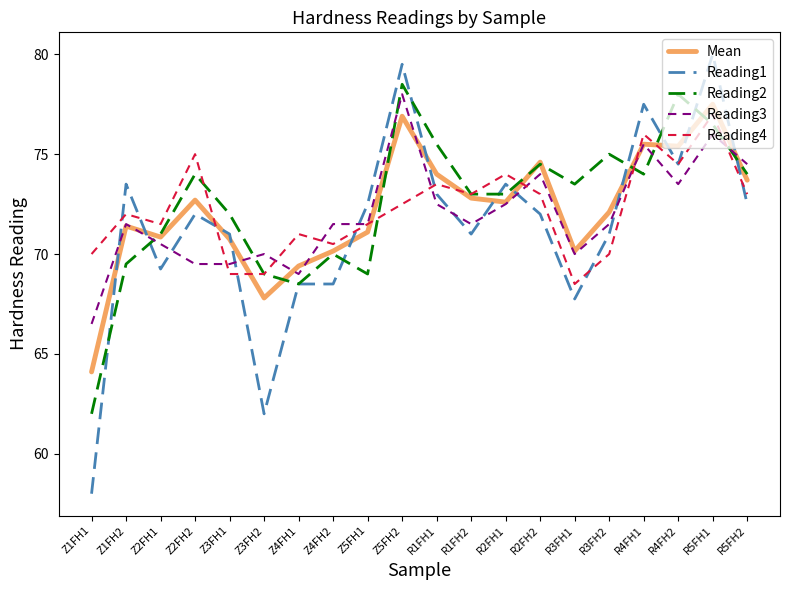

Where is Reading2 nearest to the value 70?

Z4FH2